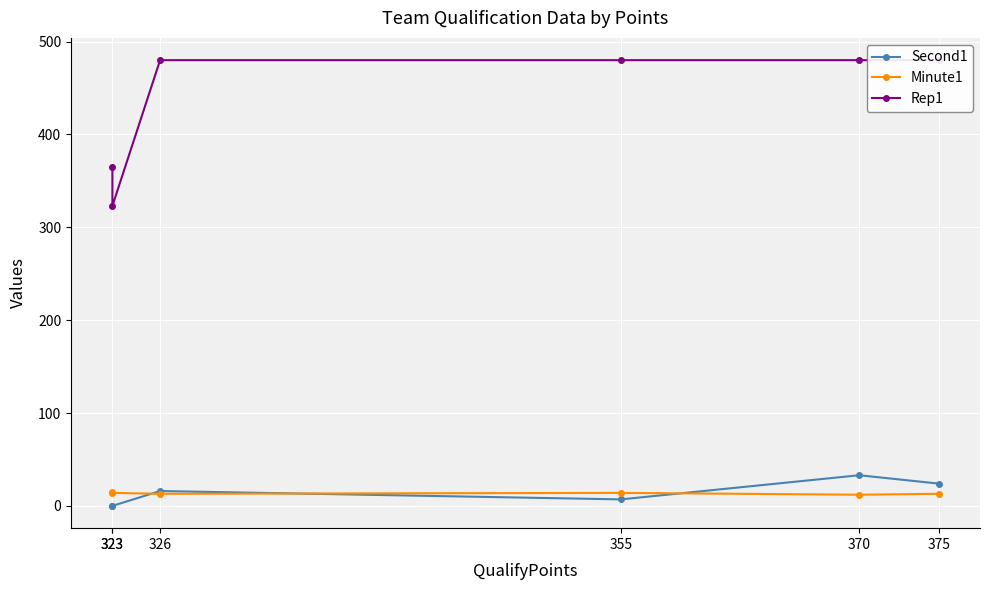

Reading left to right, what are all the values shown in this chart?

Second1: 0	0	16	7	33	24
Minute1: 15	14	13	14	12	13
Rep1: 365	323	480	480	480	480